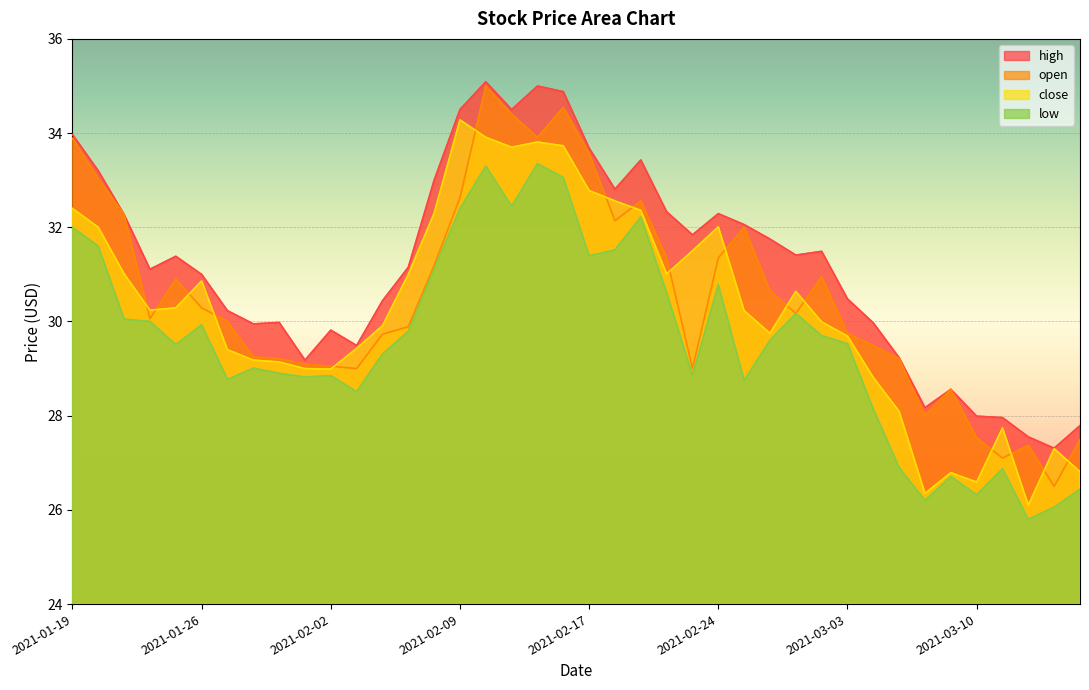

Count the number of data series in this chart.

4